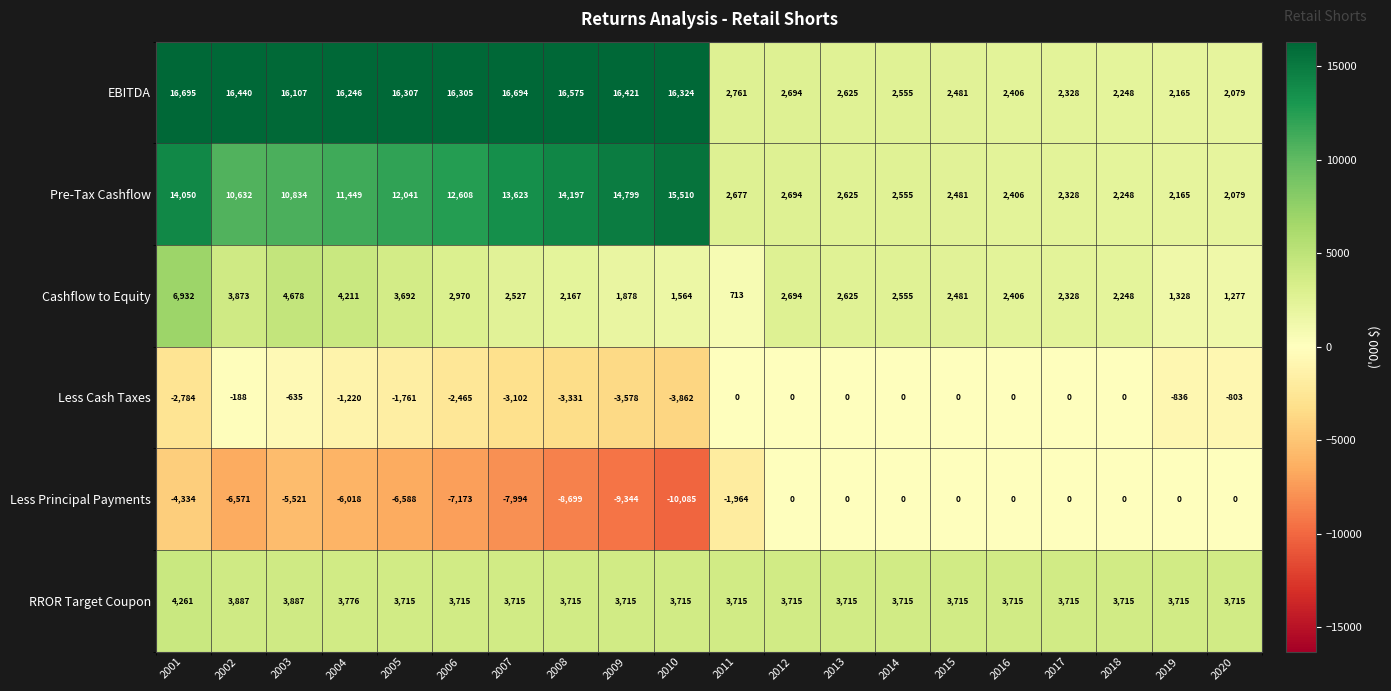

Count the number of categories in the chart.

20